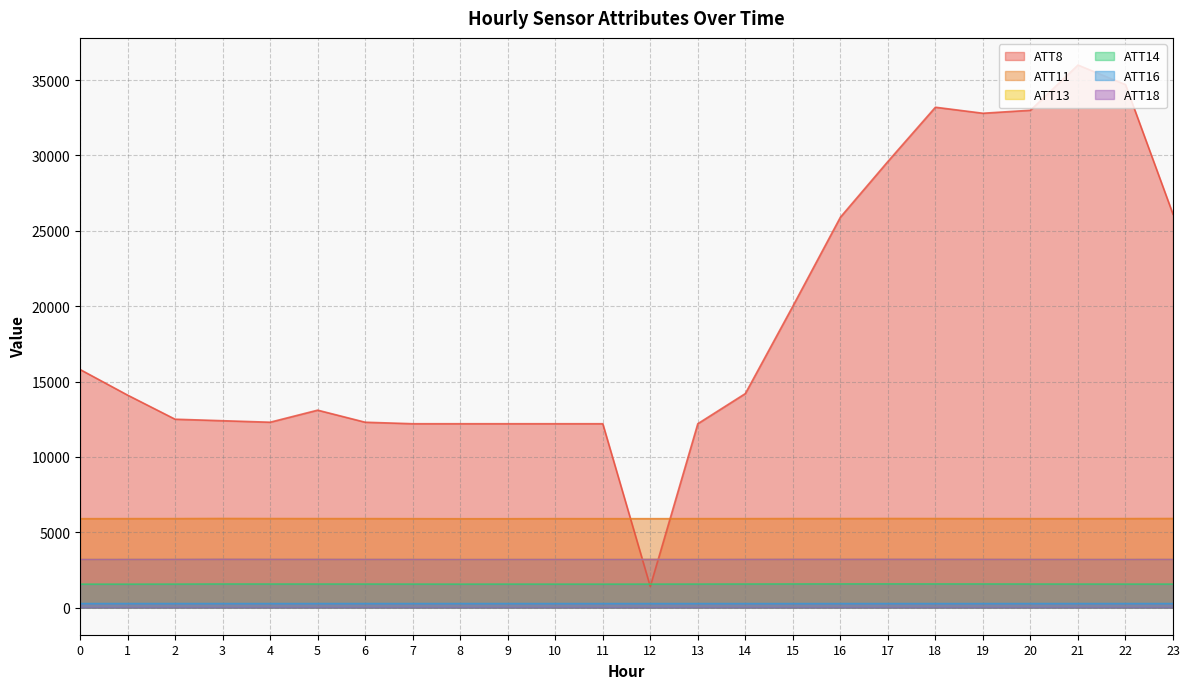

Which category has the lowest value across all series?

15